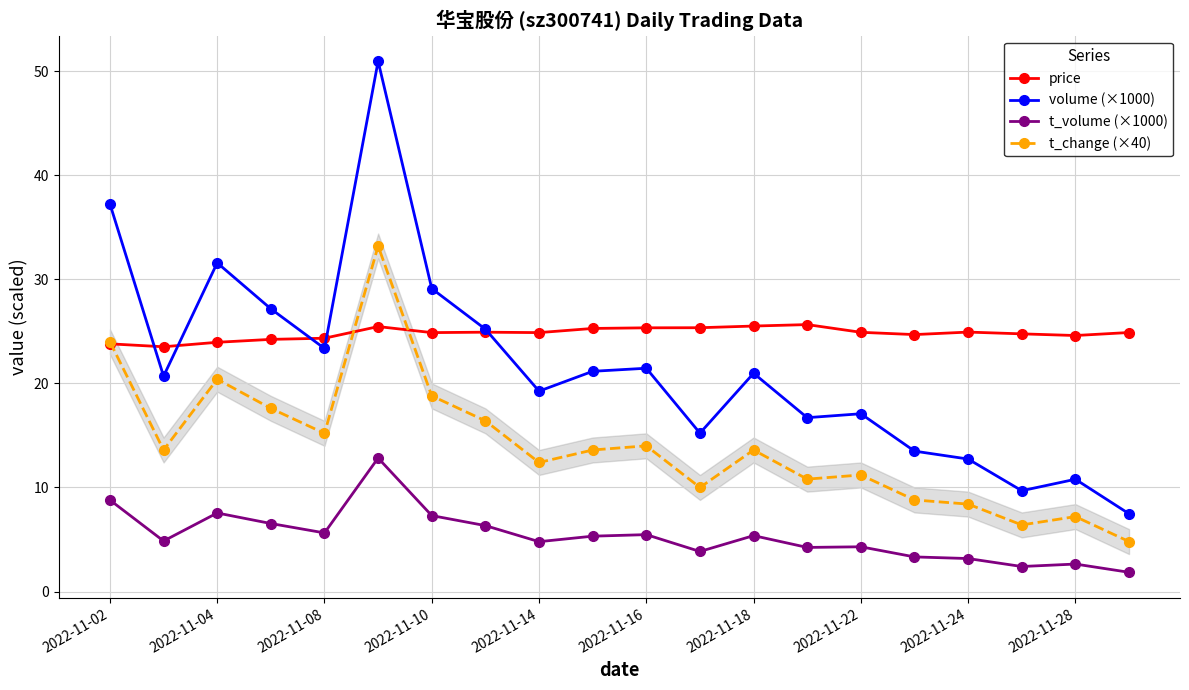

What is the sum of all t_volume (×1000) values?

106.5